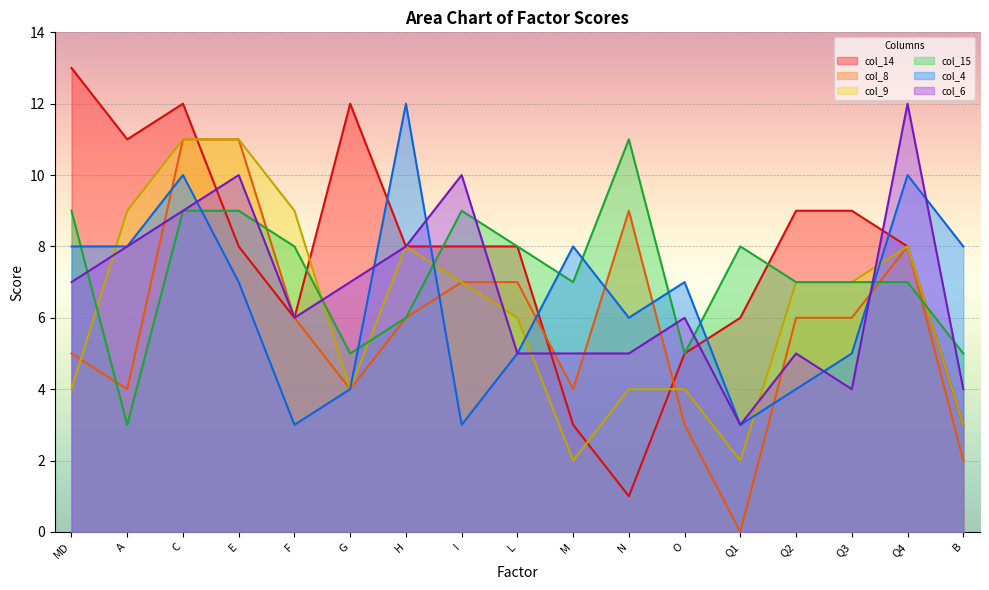

Does the chart display data point markers on the line(s)?

No